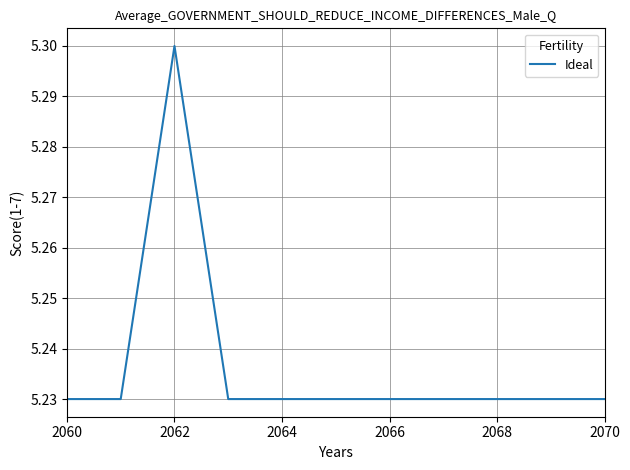

What is the greatest value displayed?

5.3